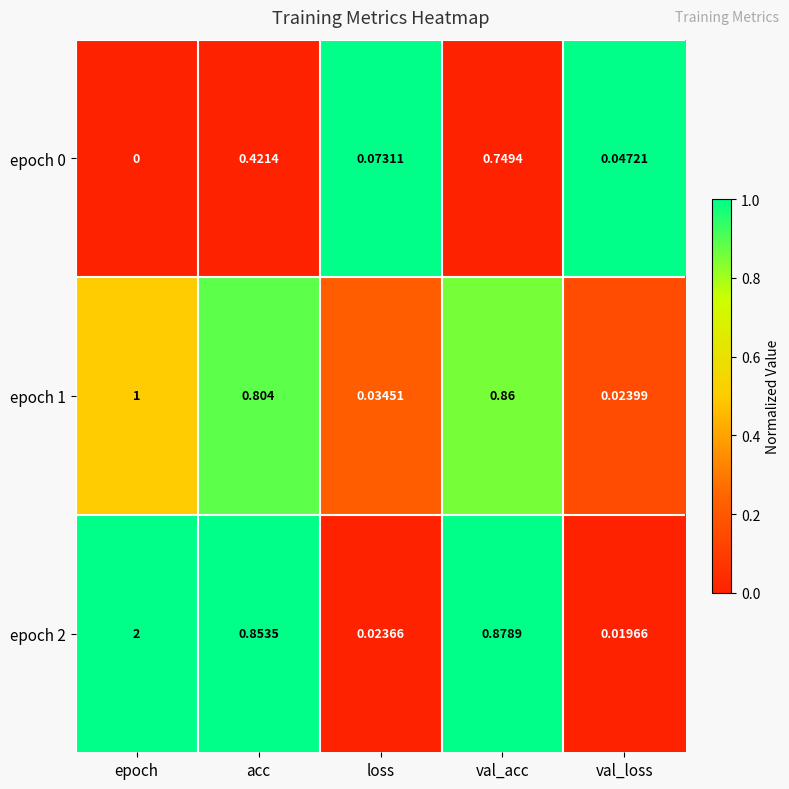

At how many categories does at least one series exceed 0?

5